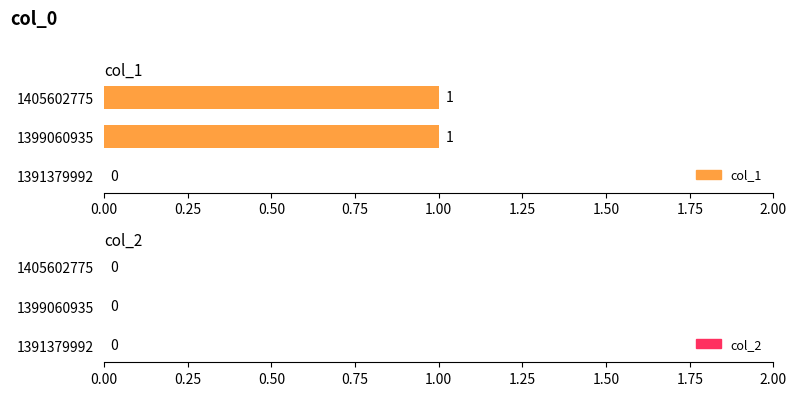

True or false: the data shows 0 at 1405602775.

False